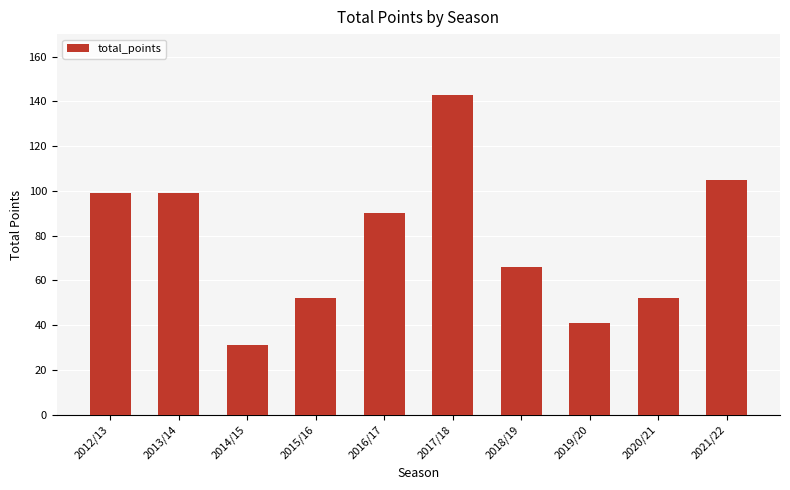

Reading right to left, list all the values displayed in this chart.

2021/22=105	2020/21=52	2019/20=41	2018/19=66	2017/18=143	2016/17=90	2015/16=52	2014/15=31	2013/14=99	2012/13=99